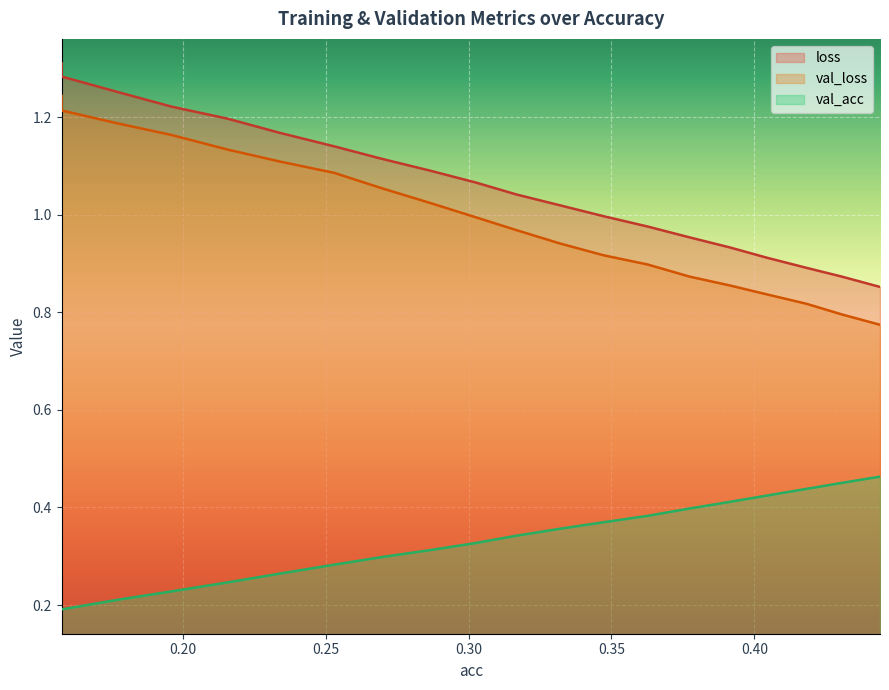

What are all the series names shown in the legend?

loss, val_loss, val_acc